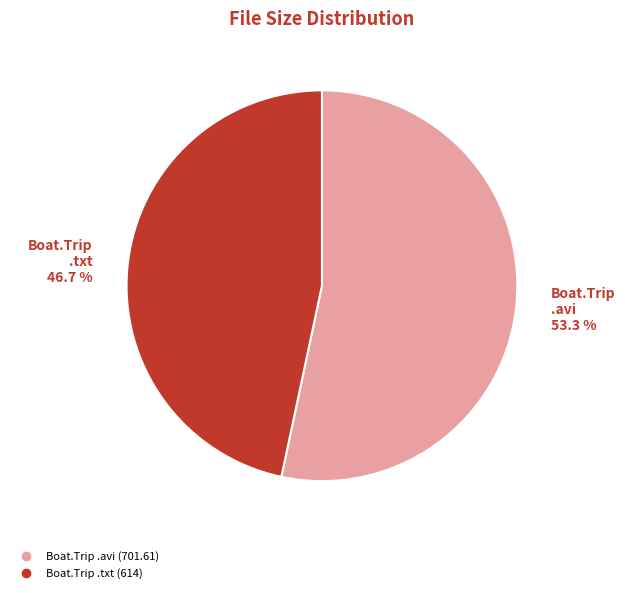

Is there any slice that represents more than half of the pie?

Yes